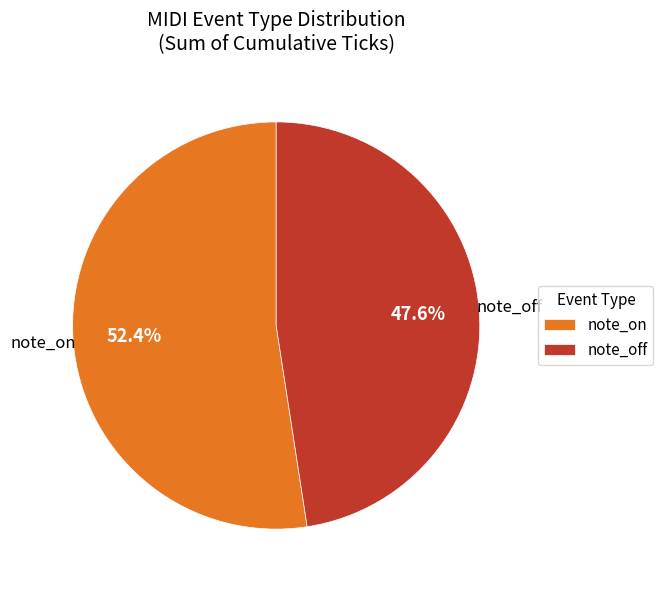

Rank the categories by value from lowest to highest.

note_off, note_on